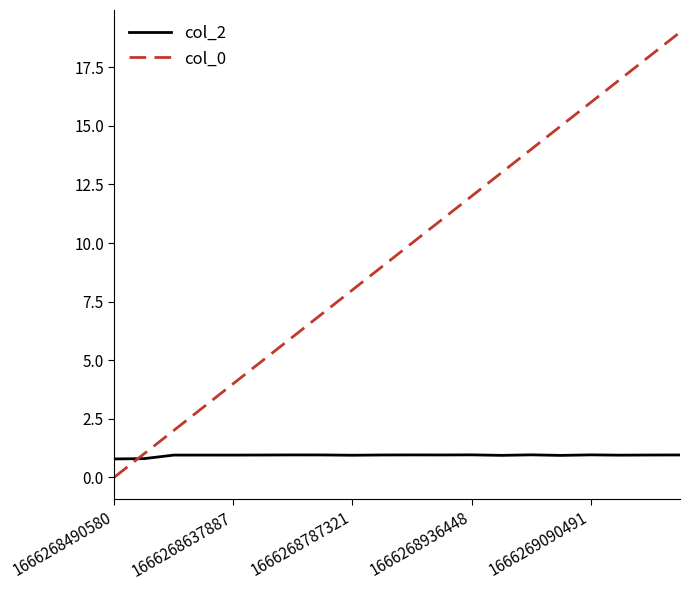

Which series has the largest total across all categories?

col_0